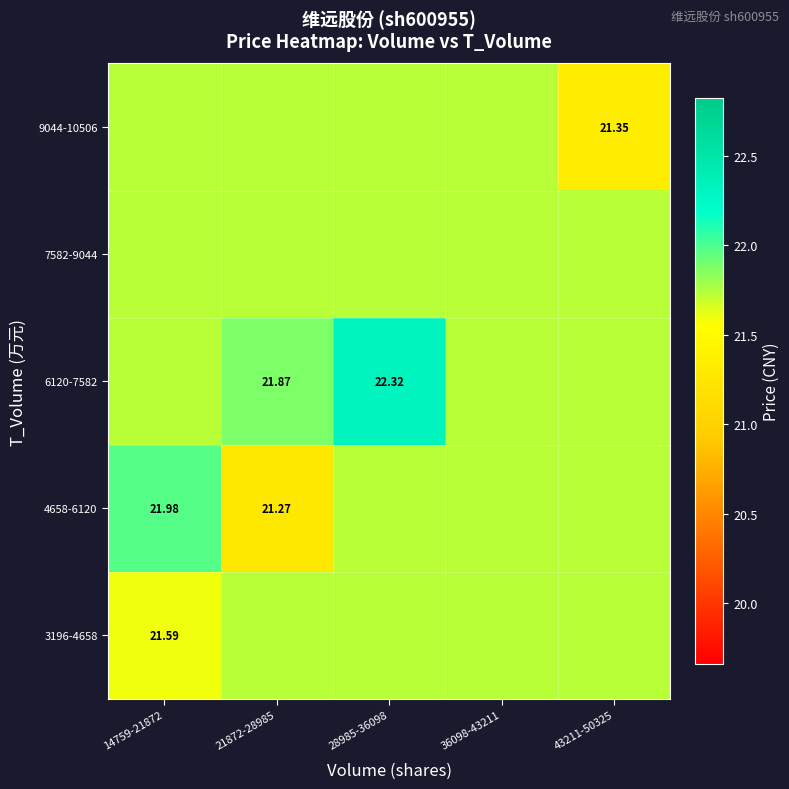

The value of 9044-10506 at 43211-50325 is 21.4. True or false?

True